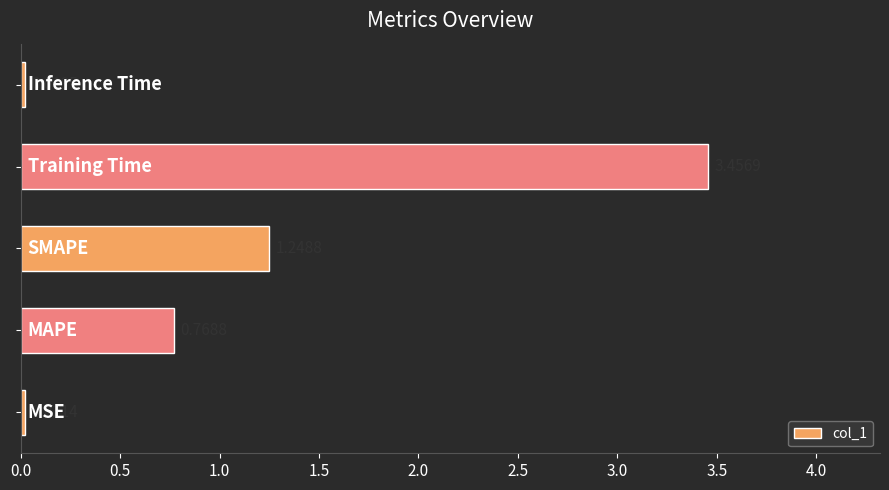

What is the difference between the maximum and minimum values?

3.4